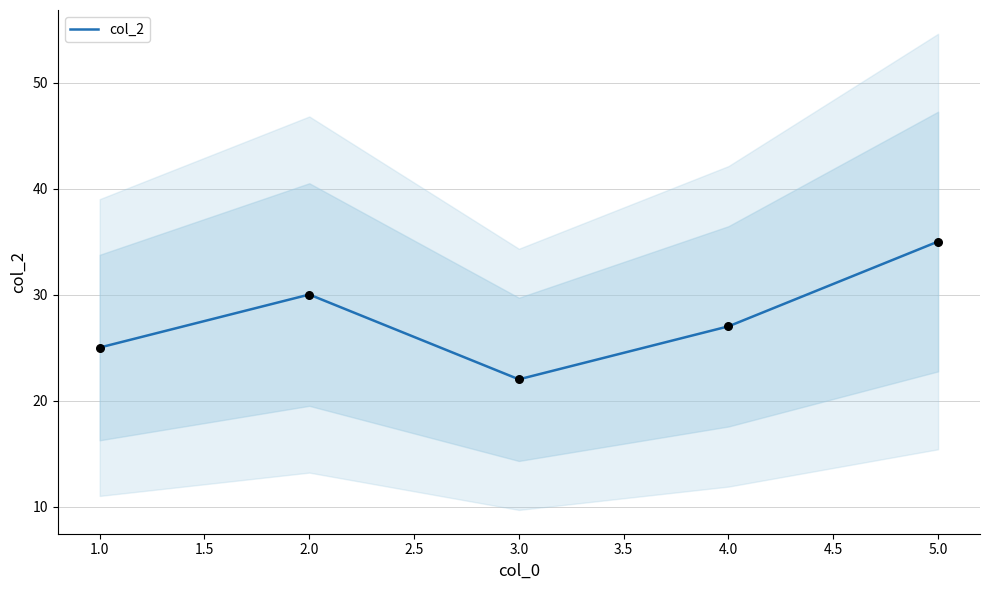

The col_2 series shows 6 at 3.0. True or false?

False